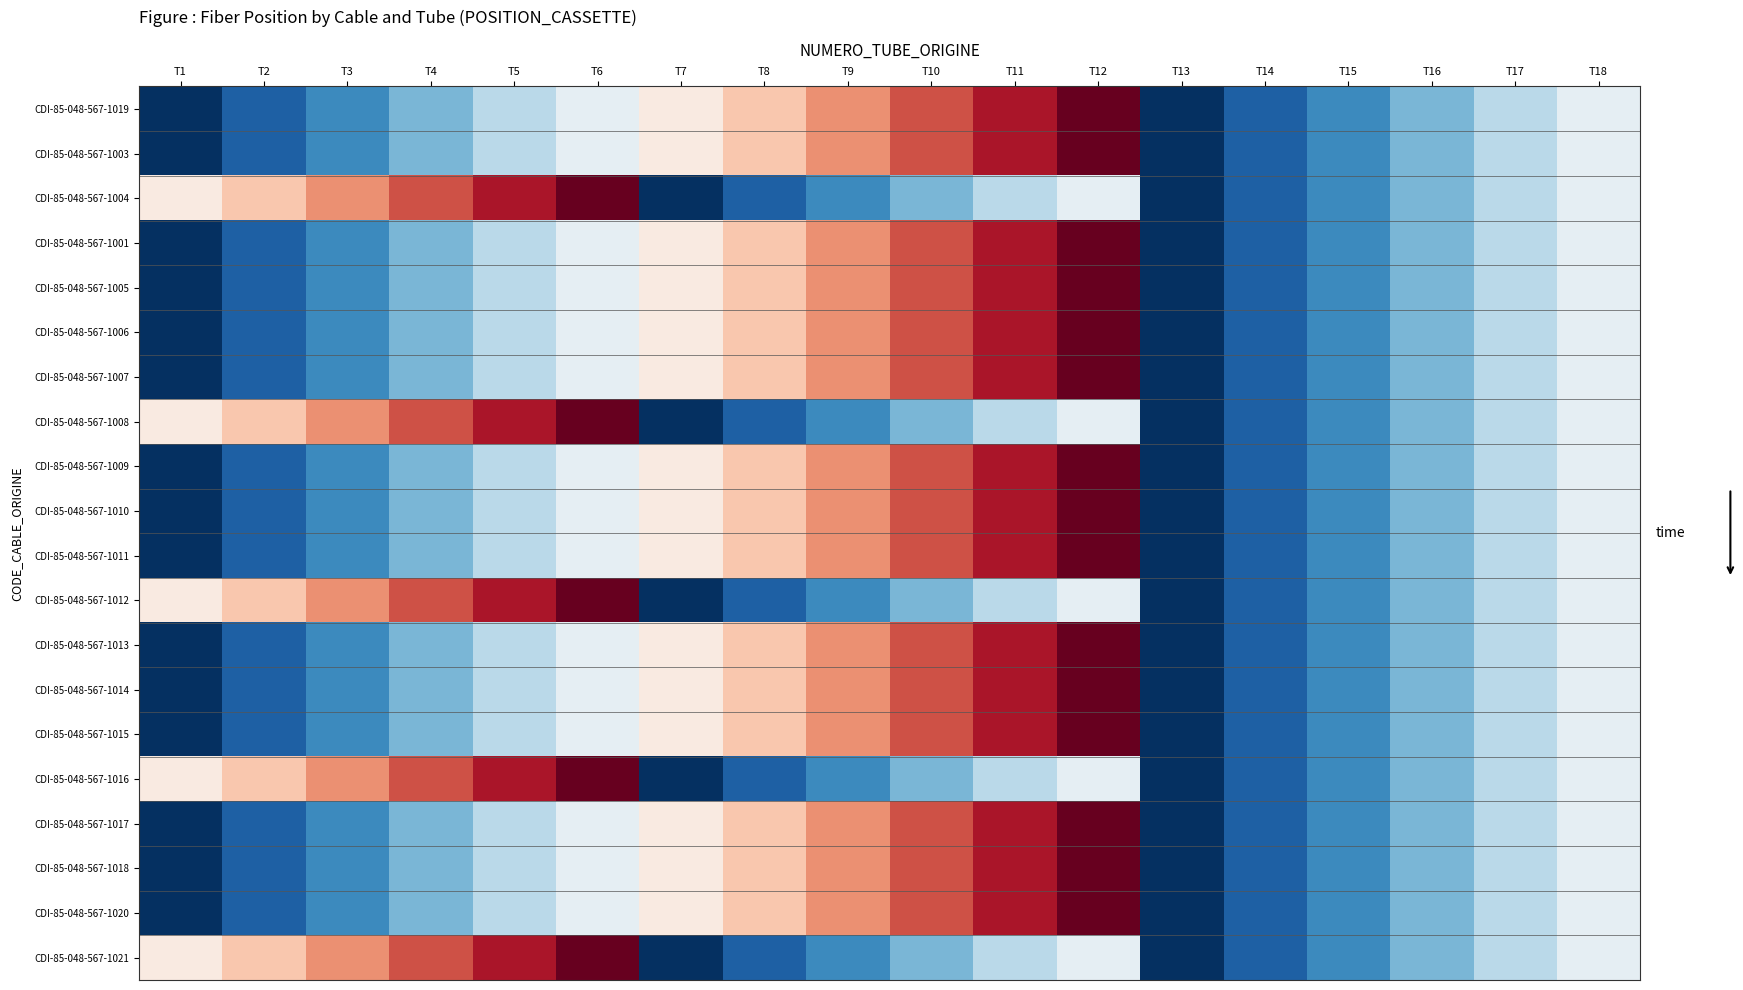

Reading right to left, list all the values displayed in this chart.

CDI-85-048-567-1019: T18=6	T17=5	T16=4	T15=3	T14=2	T13=1	T12=12	T11=11	T10=10	T9=9	T8=8	T7=7	T6=6	T5=5	T4=4	T3=3	T2=2	T1=1
CDI-85-048-567-1003: T18=6	T17=5	T16=4	T15=3	T14=2	T13=1	T12=12	T11=11	T10=10	T9=9	T8=8	T7=7	T6=6	T5=5	T4=4	T3=3	T2=2	T1=1
CDI-85-048-567-1004: T18=6	T17=5	T16=4	T15=3	T14=2	T13=1	T12=6	T11=5	T10=4	T9=3	T8=2	T7=1	T6=12	T5=11	T4=10	T3=9	T2=8	T1=7
CDI-85-048-567-1001: T18=6	T17=5	T16=4	T15=3	T14=2	T13=1	T12=12	T11=11	T10=10	T9=9	T8=8	T7=7	T6=6	T5=5	T4=4	T3=3	T2=2	T1=1
CDI-85-048-567-1005: T18=6	T17=5	T16=4	T15=3	T14=2	T13=1	T12=12	T11=11	T10=10	T9=9	T8=8	T7=7	T6=6	T5=5	T4=4	T3=3	T2=2	T1=1
CDI-85-048-567-1006: T18=6	T17=5	T16=4	T15=3	T14=2	T13=1	T12=12	T11=11	T10=10	T9=9	T8=8	T7=7	T6=6	T5=5	T4=4	T3=3	T2=2	T1=1
CDI-85-048-567-1007: T18=6	T17=5	T16=4	T15=3	T14=2	T13=1	T12=12	T11=11	T10=10	T9=9	T8=8	T7=7	T6=6	T5=5	T4=4	T3=3	T2=2	T1=1
CDI-85-048-567-1008: T18=6	T17=5	T16=4	T15=3	T14=2	T13=1	T12=6	T11=5	T10=4	T9=3	T8=2	T7=1	T6=12	T5=11	T4=10	T3=9	T2=8	T1=7
CDI-85-048-567-1009: T18=6	T17=5	T16=4	T15=3	T14=2	T13=1	T12=12	T11=11	T10=10	T9=9	T8=8	T7=7	T6=6	T5=5	T4=4	T3=3	T2=2	T1=1
CDI-85-048-567-1010: T18=6	T17=5	T16=4	T15=3	T14=2	T13=1	T12=12	T11=11	T10=10	T9=9	T8=8	T7=7	T6=6	T5=5	T4=4	T3=3	T2=2	T1=1
CDI-85-048-567-1011: T18=6	T17=5	T16=4	T15=3	T14=2	T13=1	T12=12	T11=11	T10=10	T9=9	T8=8	T7=7	T6=6	T5=5	T4=4	T3=3	T2=2	T1=1
CDI-85-048-567-1012: T18=6	T17=5	T16=4	T15=3	T14=2	T13=1	T12=6	T11=5	T10=4	T9=3	T8=2	T7=1	T6=12	T5=11	T4=10	T3=9	T2=8	T1=7
CDI-85-048-567-1013: T18=6	T17=5	T16=4	T15=3	T14=2	T13=1	T12=12	T11=11	T10=10	T9=9	T8=8	T7=7	T6=6	T5=5	T4=4	T3=3	T2=2	T1=1
CDI-85-048-567-1014: T18=6	T17=5	T16=4	T15=3	T14=2	T13=1	T12=12	T11=11	T10=10	T9=9	T8=8	T7=7	T6=6	T5=5	T4=4	T3=3	T2=2	T1=1
CDI-85-048-567-1015: T18=6	T17=5	T16=4	T15=3	T14=2	T13=1	T12=12	T11=11	T10=10	T9=9	T8=8	T7=7	T6=6	T5=5	T4=4	T3=3	T2=2	T1=1
CDI-85-048-567-1016: T18=6	T17=5	T16=4	T15=3	T14=2	T13=1	T12=6	T11=5	T10=4	T9=3	T8=2	T7=1	T6=12	T5=11	T4=10	T3=9	T2=8	T1=7
CDI-85-048-567-1017: T18=6	T17=5	T16=4	T15=3	T14=2	T13=1	T12=12	T11=11	T10=10	T9=9	T8=8	T7=7	T6=6	T5=5	T4=4	T3=3	T2=2	T1=1
CDI-85-048-567-1018: T18=6	T17=5	T16=4	T15=3	T14=2	T13=1	T12=12	T11=11	T10=10	T9=9	T8=8	T7=7	T6=6	T5=5	T4=4	T3=3	T2=2	T1=1
CDI-85-048-567-1020: T18=6	T17=5	T16=4	T15=3	T14=2	T13=1	T12=12	T11=11	T10=10	T9=9	T8=8	T7=7	T6=6	T5=5	T4=4	T3=3	T2=2	T1=1
CDI-85-048-567-1021: T18=6	T17=5	T16=4	T15=3	T14=2	T13=1	T12=6	T11=5	T10=4	T9=3	T8=2	T7=1	T6=12	T5=11	T4=10	T3=9	T2=8	T1=7